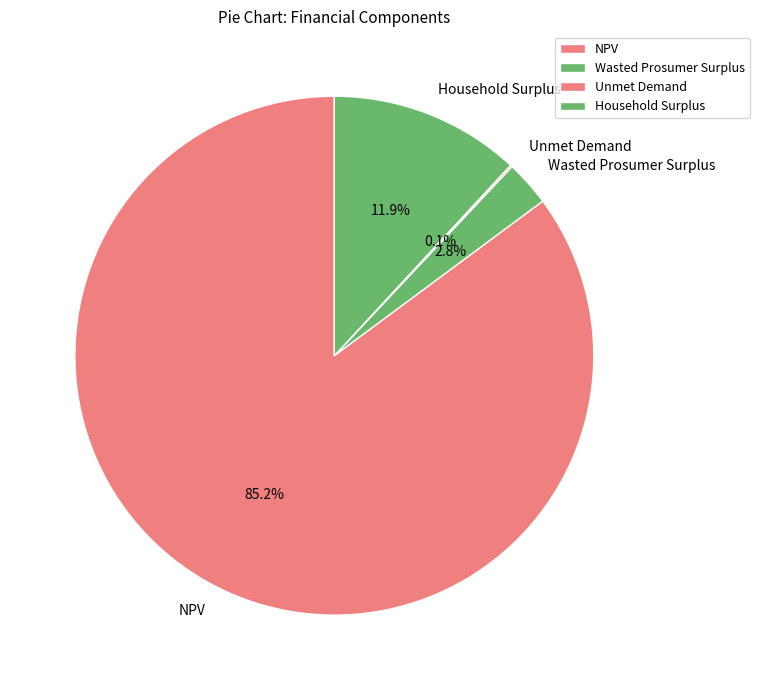

Between Wasted Prosumer Surplus and Household Surplus, which is larger?

Household Surplus